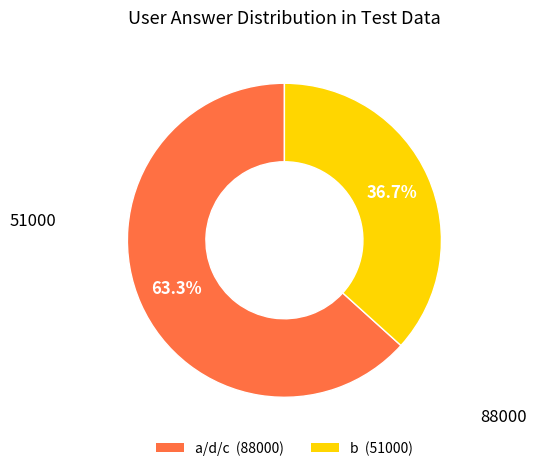

To the nearest percent, what is the difference between the largest and smallest slice percentages?

27%